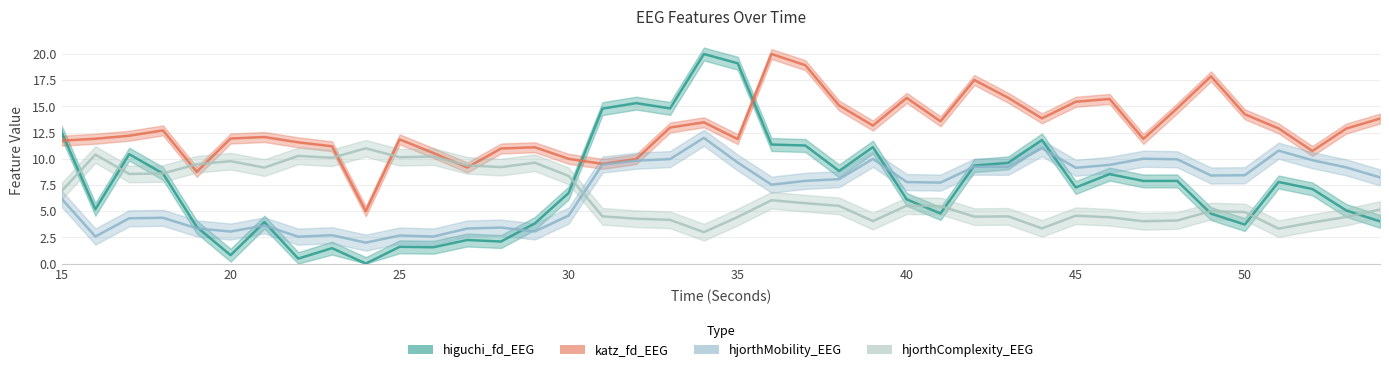

What is the value of the higuchi_fd_EEG point at the 32nd from the left?

8.5